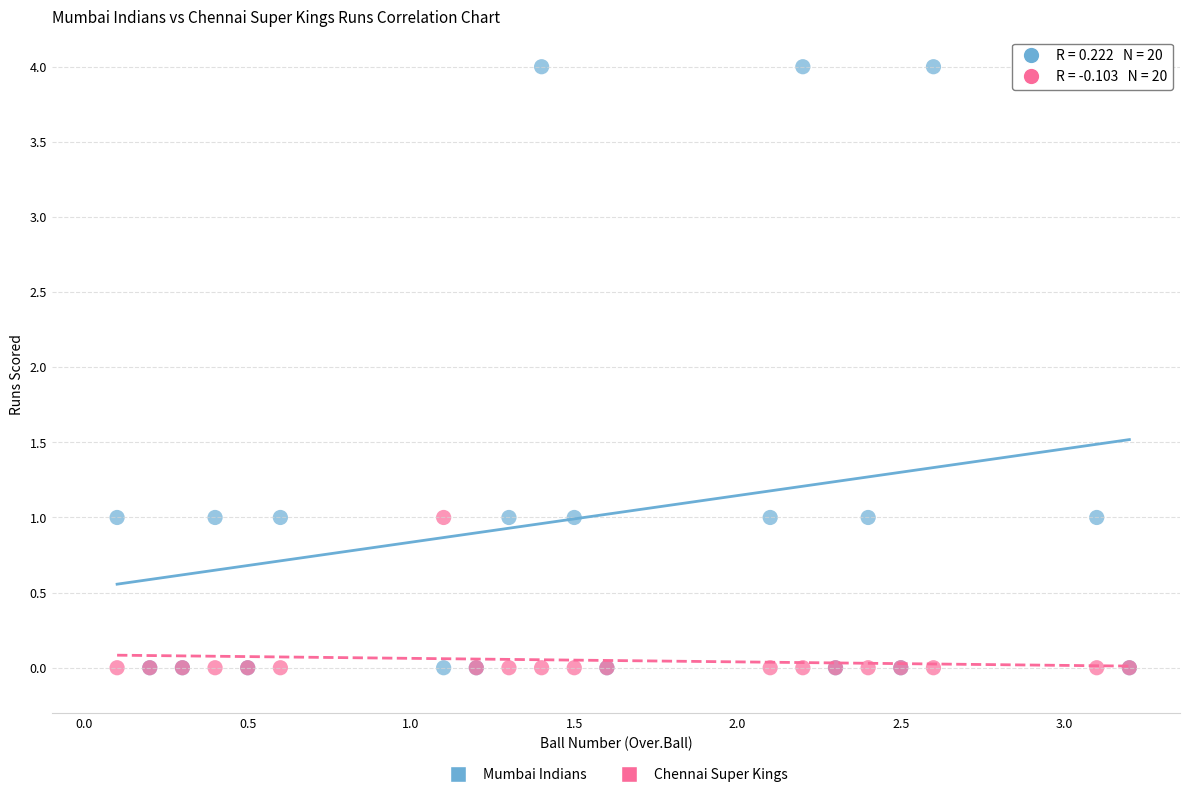

What are all the series names shown in the legend?

Mumbai Indians, Chennai Super Kings